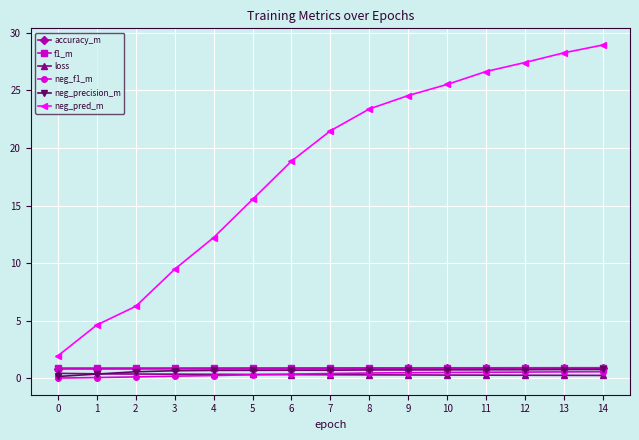

Which series has the widest spread of values?

neg_pred_m